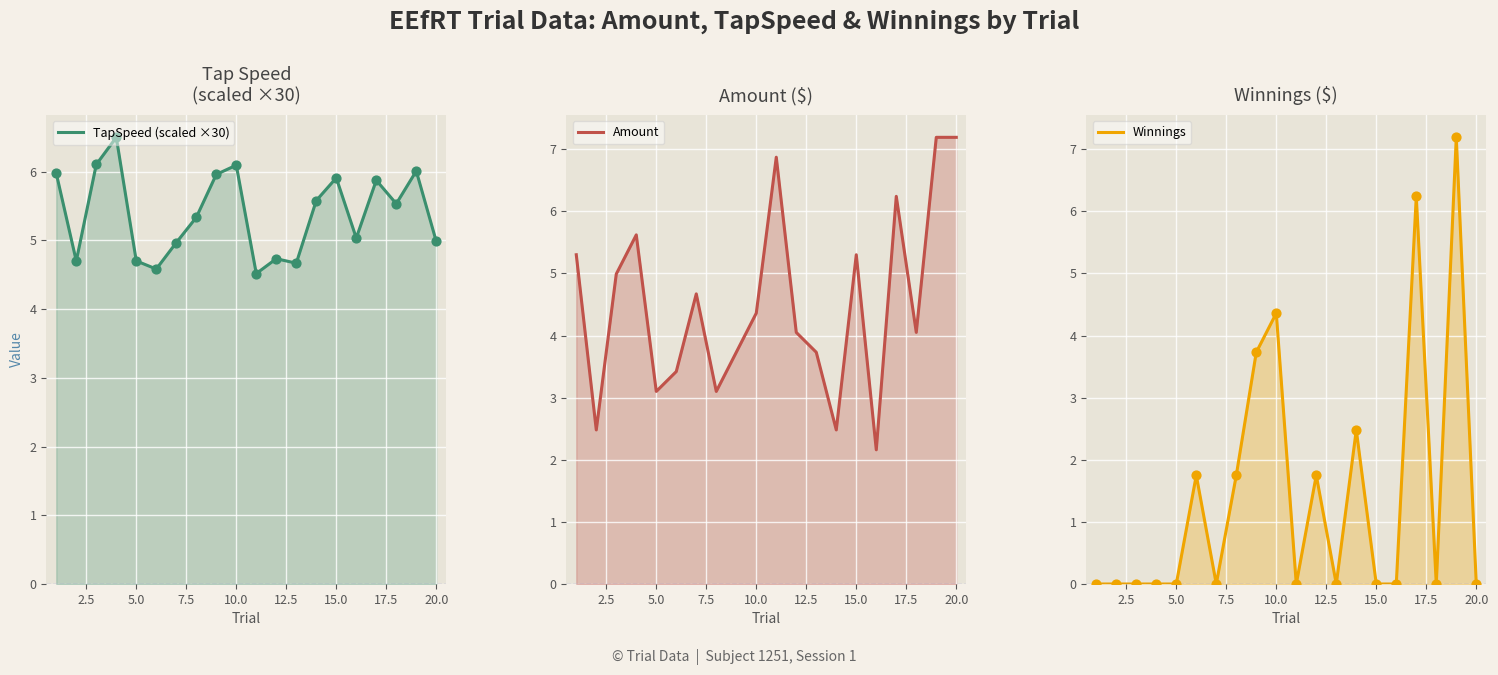

Is the value of TapSpeed (scaled ×30) at 17 greater than the value of Amount at 2.5?

Yes